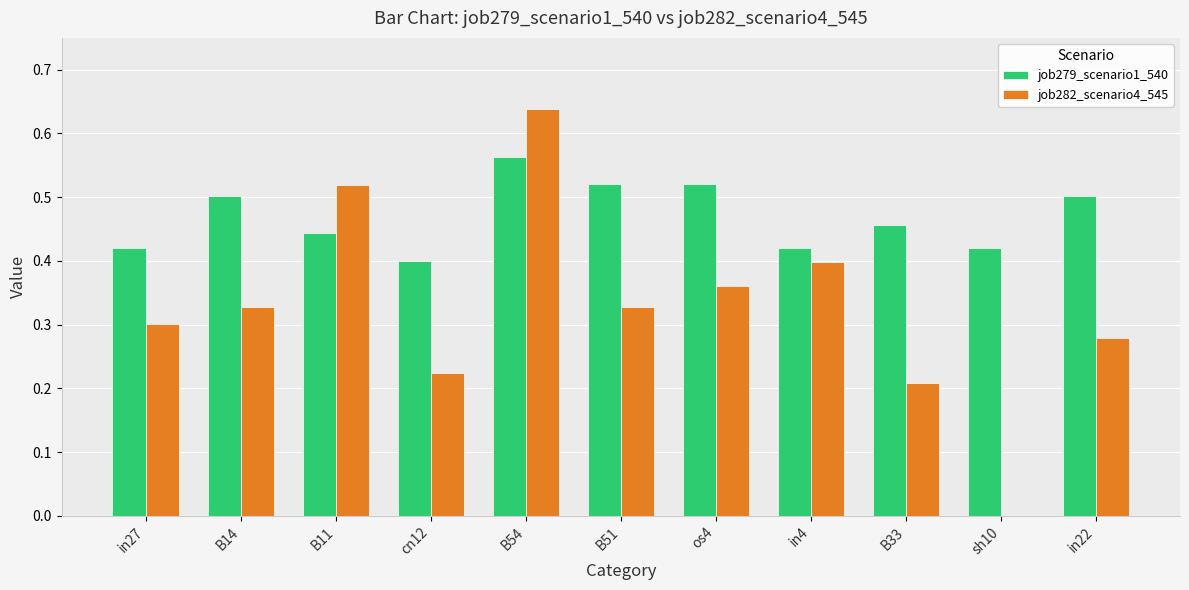

Which category has the highest value across all series?

B54